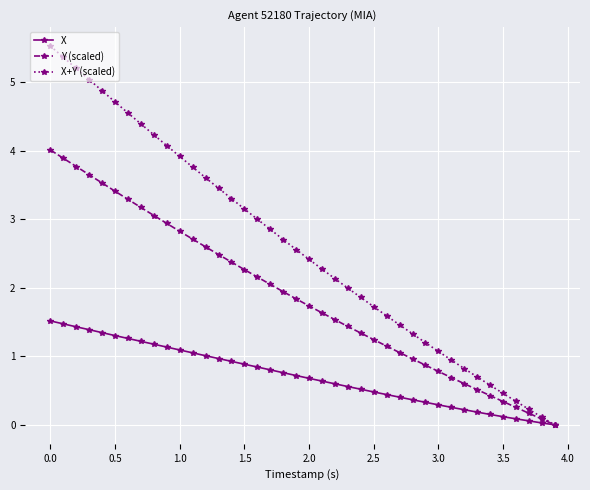

Which series has the largest total across all categories?

X+Y (scaled)